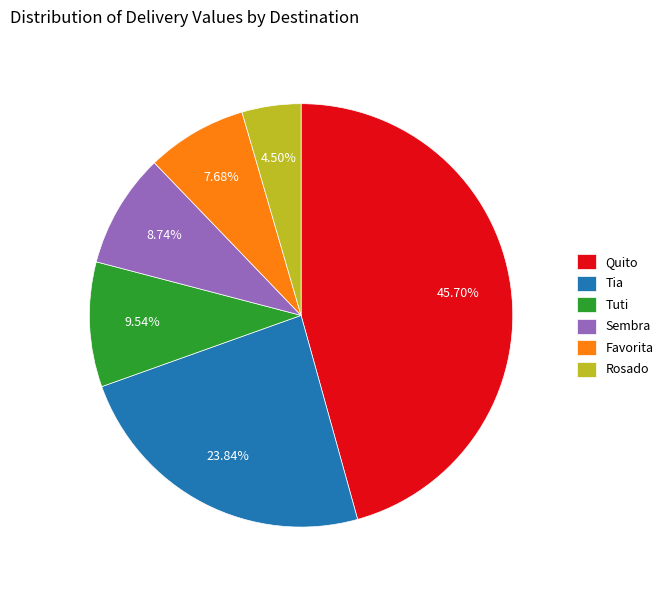

Does any single category account for the majority?

No